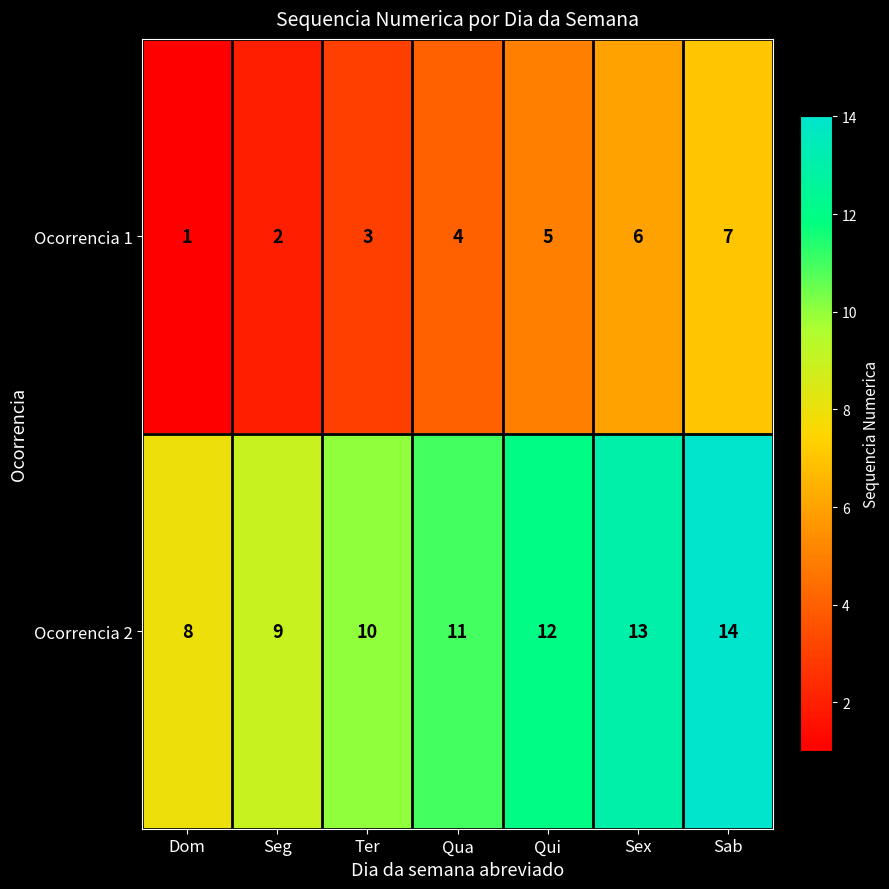

Which category has the highest value across all series?

Sab